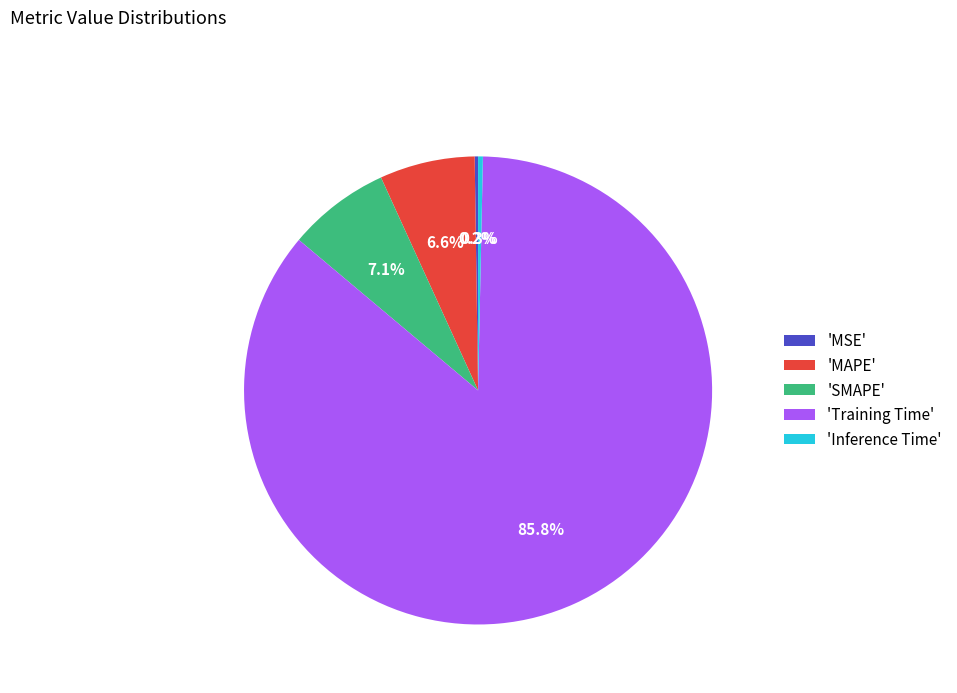

Which category has the biggest portion of the pie?

'Training Time'